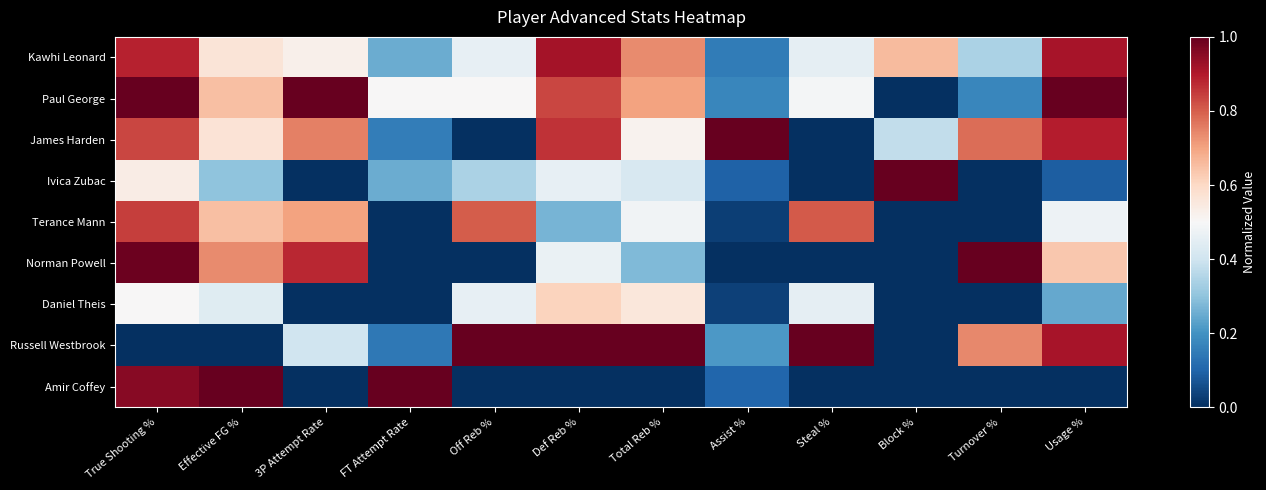

At Effective FG %, list the series in order from largest to smallest.

Amir Coffey, Norman Powell, Paul George, Terance Mann, James Harden, Kawhi Leonard, Daniel Theis, Ivica Zubac, Russell Westbrook